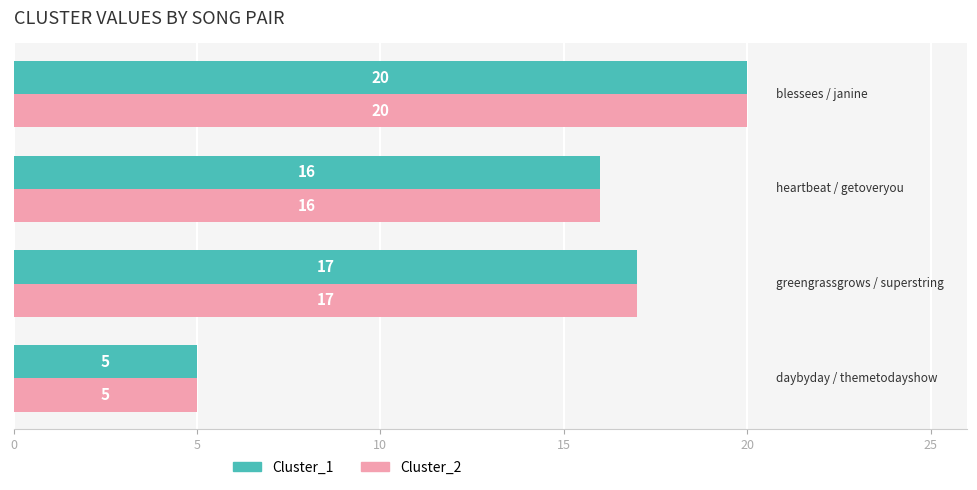

What is the minimum value for Cluster_2?

5